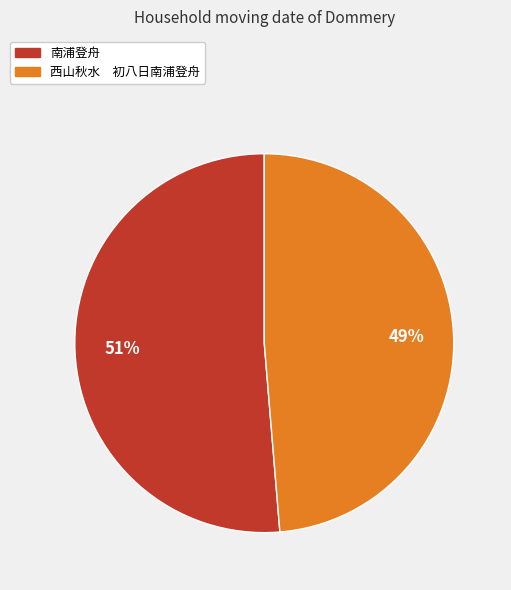

Rank the categories by value from highest to lowest.

南浦登舟, 西山秋水 初八日南浦登舟